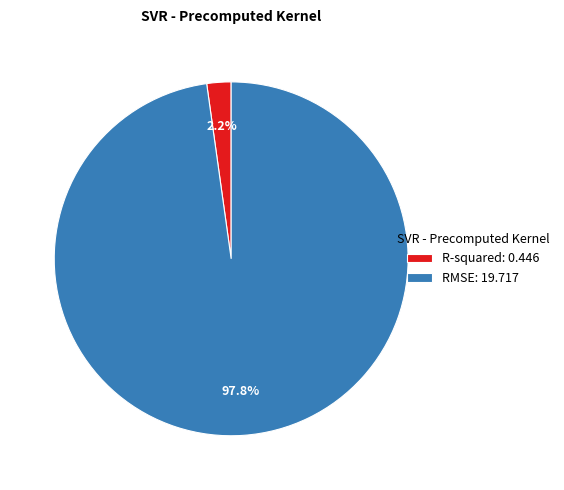

Count the number of slices in the pie.

2